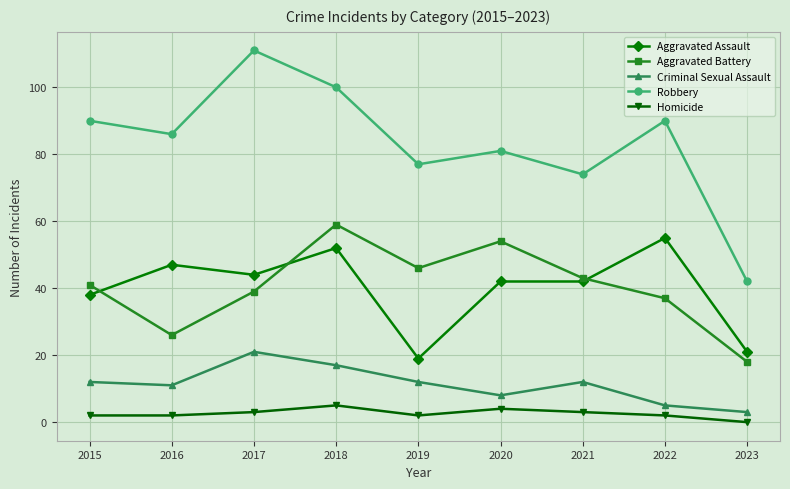

Rank the series by their maximum value, from lowest to highest.

Homicide, Criminal Sexual Assault, Aggravated Assault, Aggravated Battery, Robbery